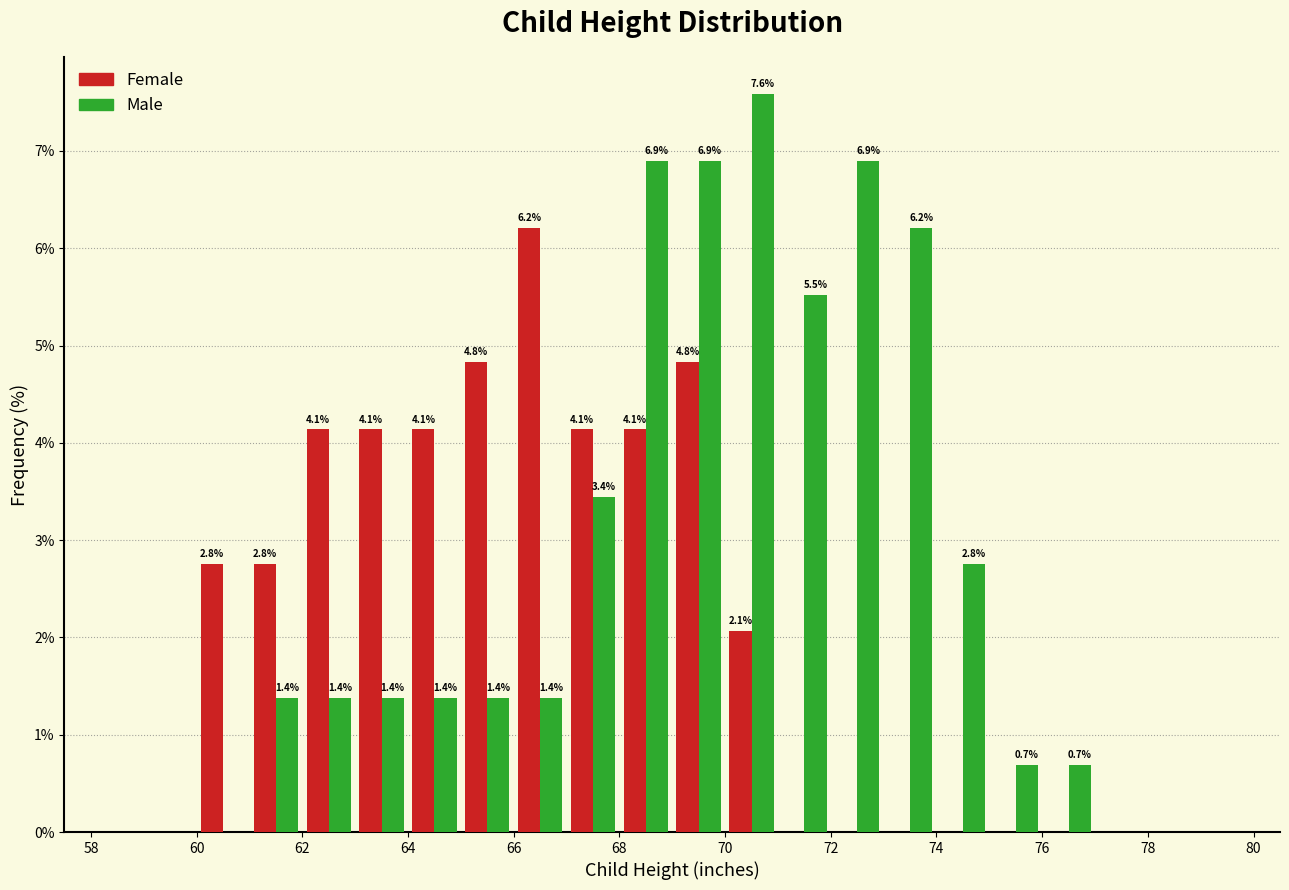

In the Female series, which range on the x-axis has the tallest bar?

66 to 67